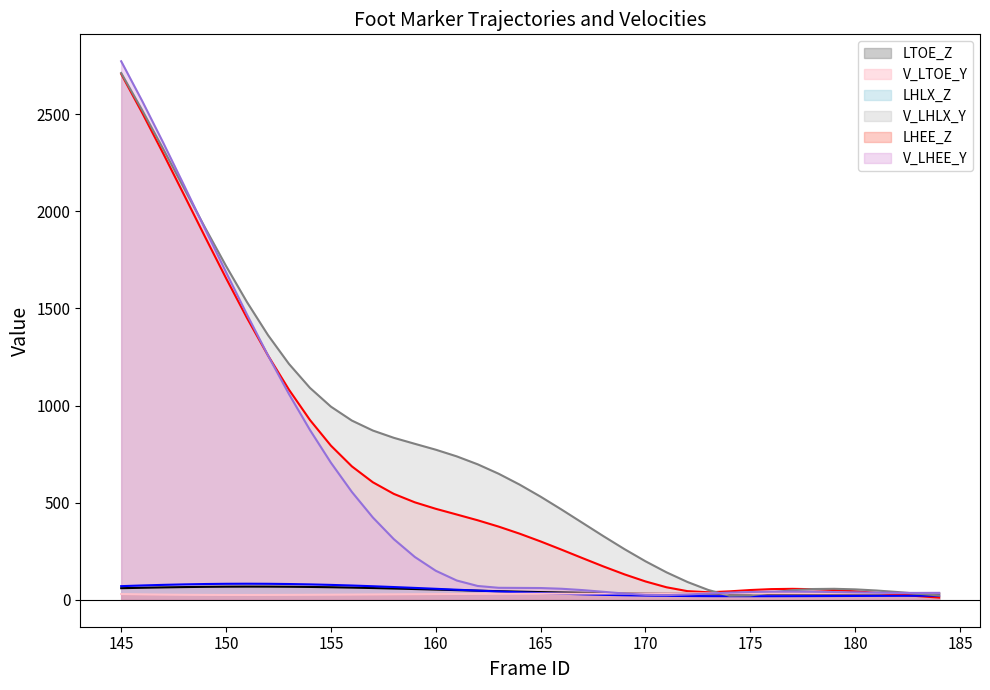

True or false: V_LHLX_Y and V_LTOE_Y cross at least once.

True